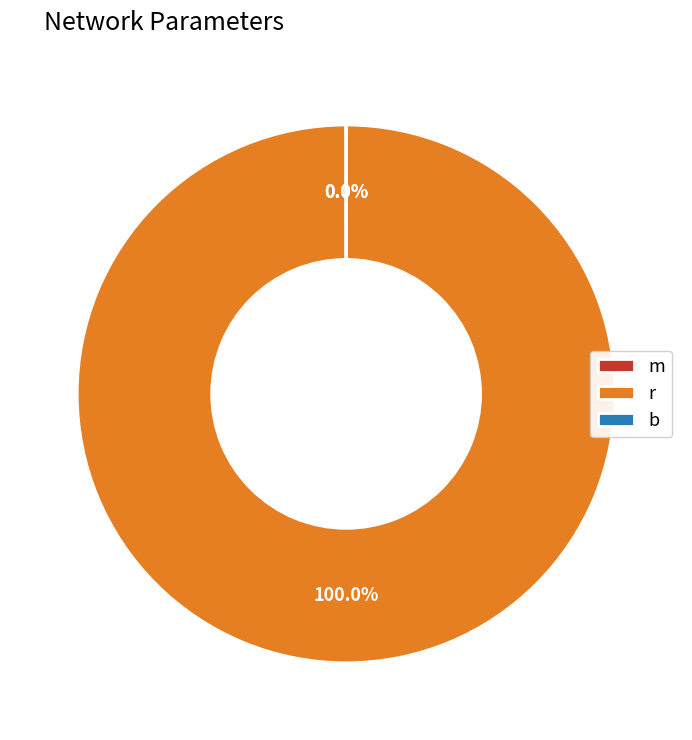

Does r account for over 50% of the chart?

Yes